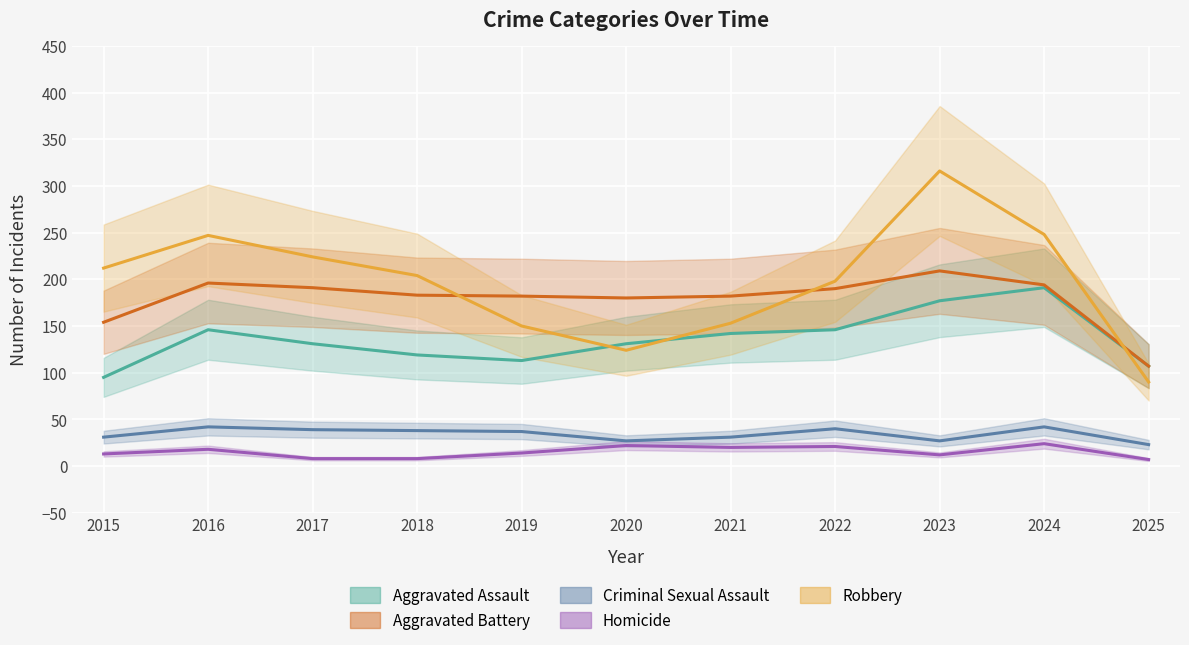

True or false: Aggravated Battery has a value of 42 at 2024.

False